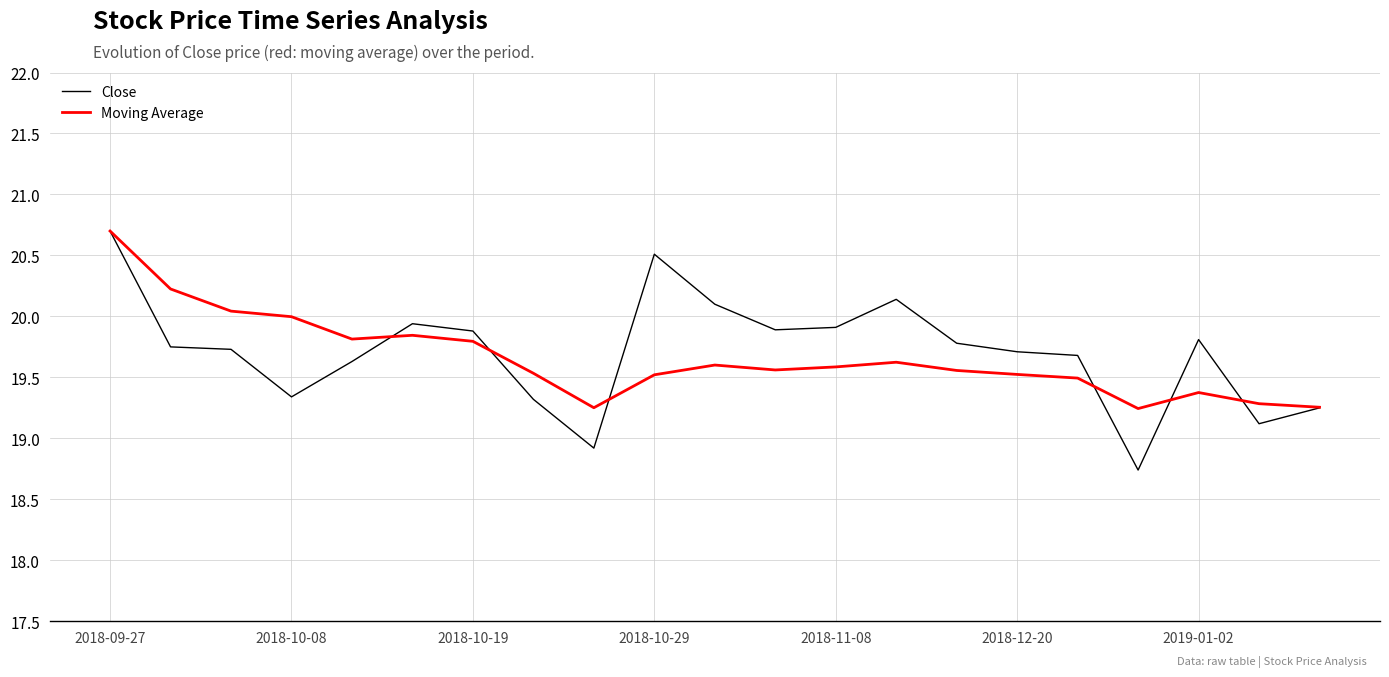

Which series has the largest range (max minus min)?

Close